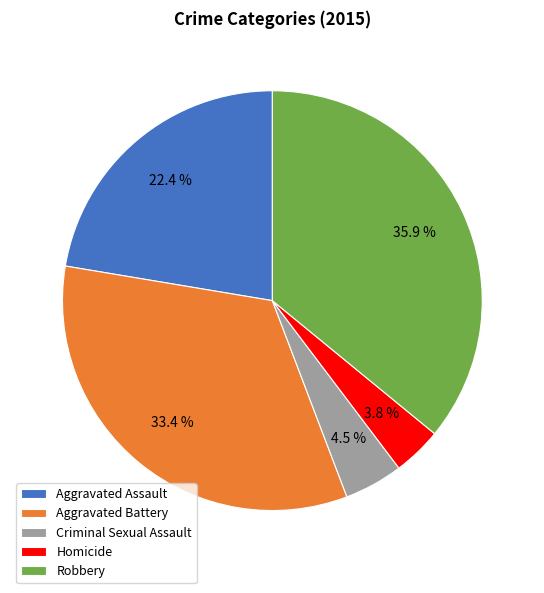

The Aggravated Assault slice represents 12% of the pie. True or false?

False